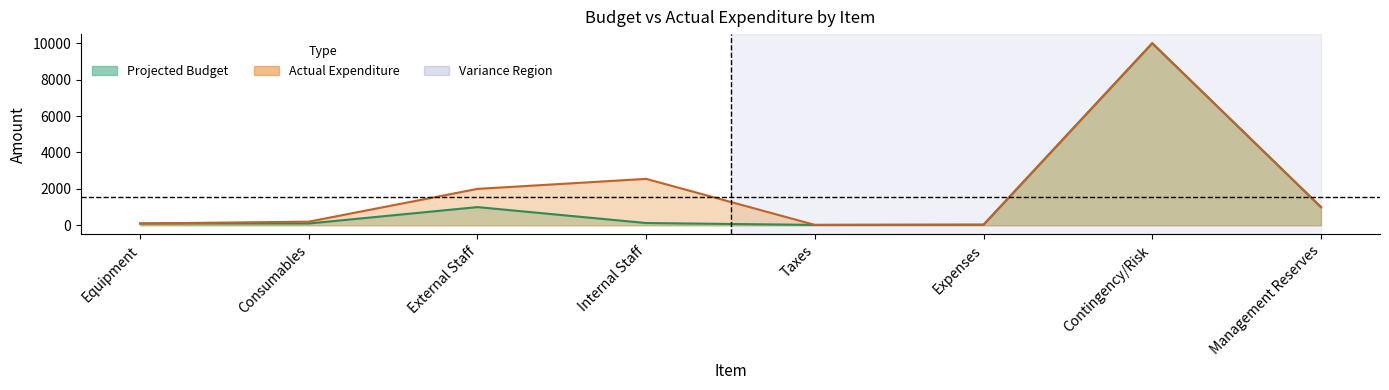

At which category does Projected Budget reach its first local peak?

External Staff